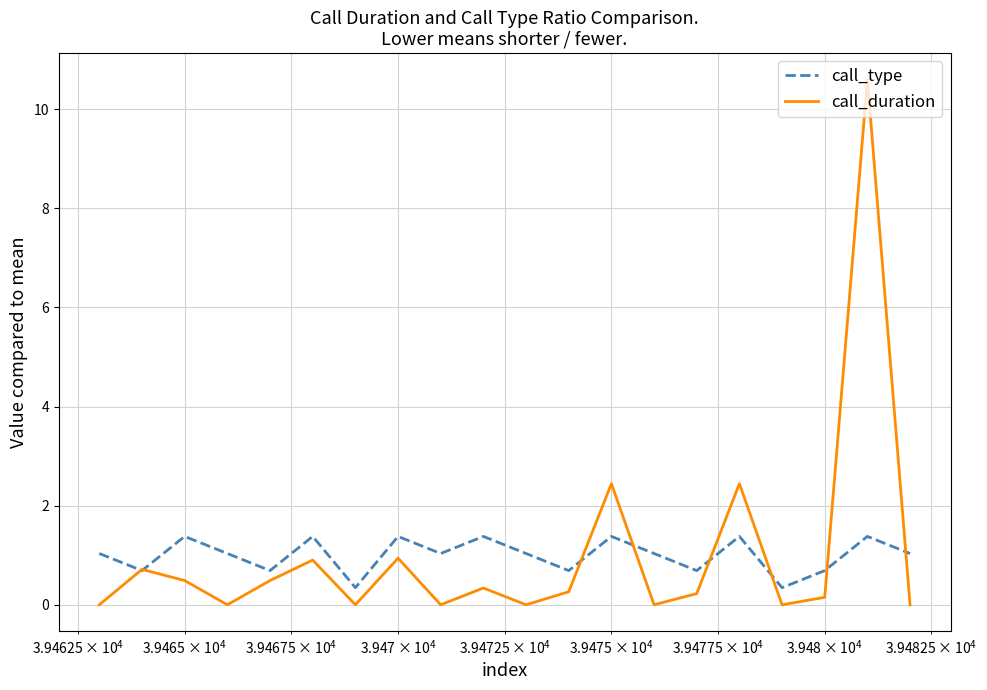

What is the maximum value shown in the chart?

10.6